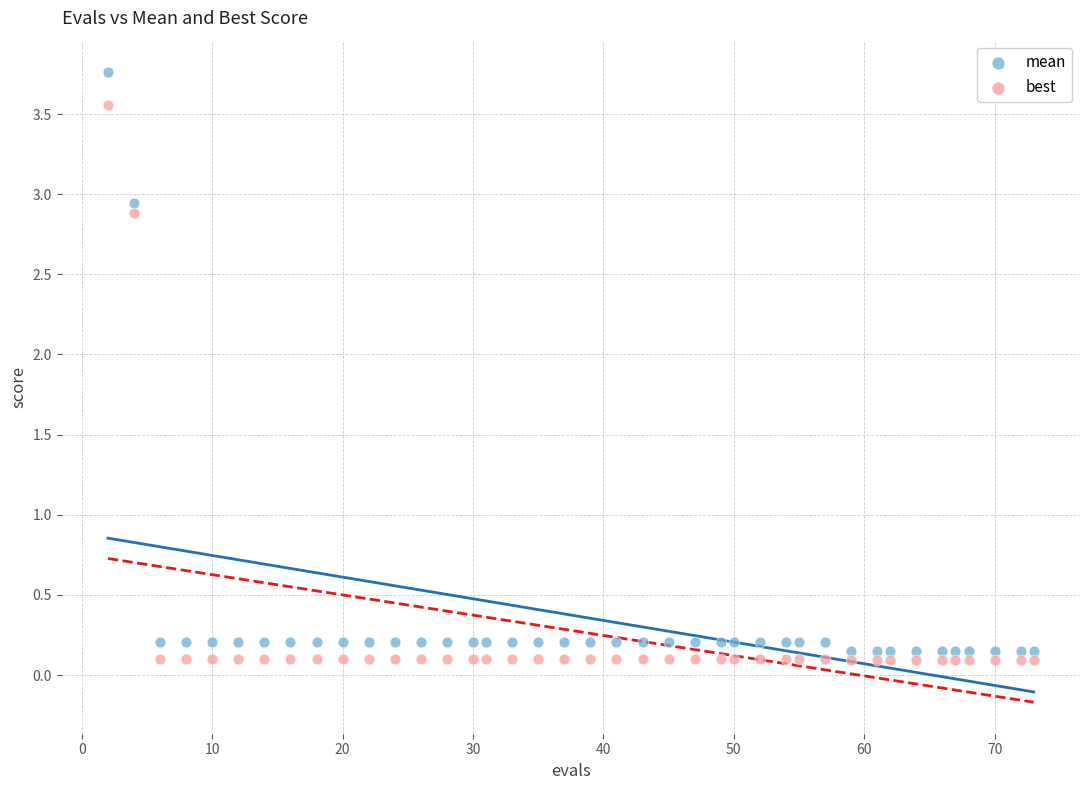

What are all the series names shown in the legend?

mean, best